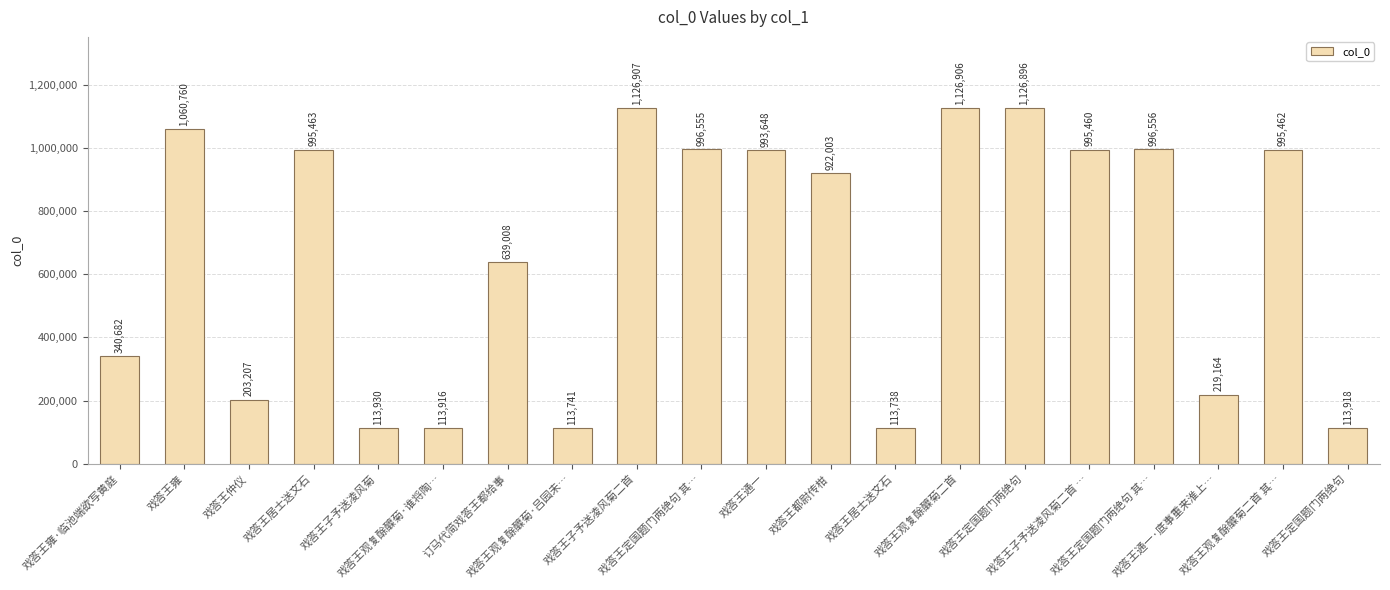

Read the value at 订马代简戏答王都给事, to the nearest 100.

639000